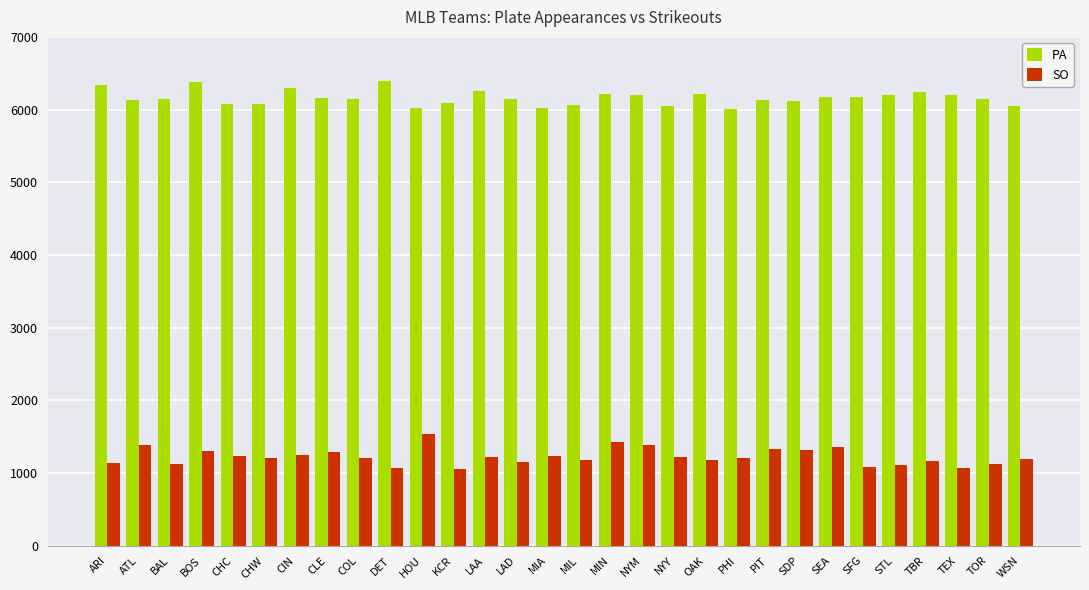

True or false: PA has a value of 2385 at SEA.

False